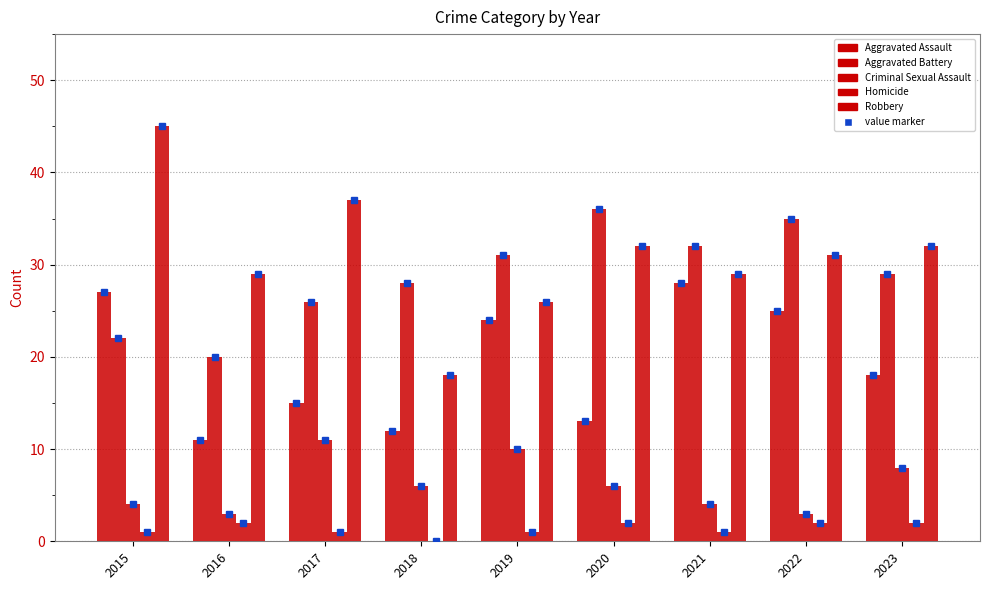

At 2023, list the series in order from smallest to largest.

Homicide, Criminal Sexual Assault, Aggravated Assault, Aggravated Battery, Robbery